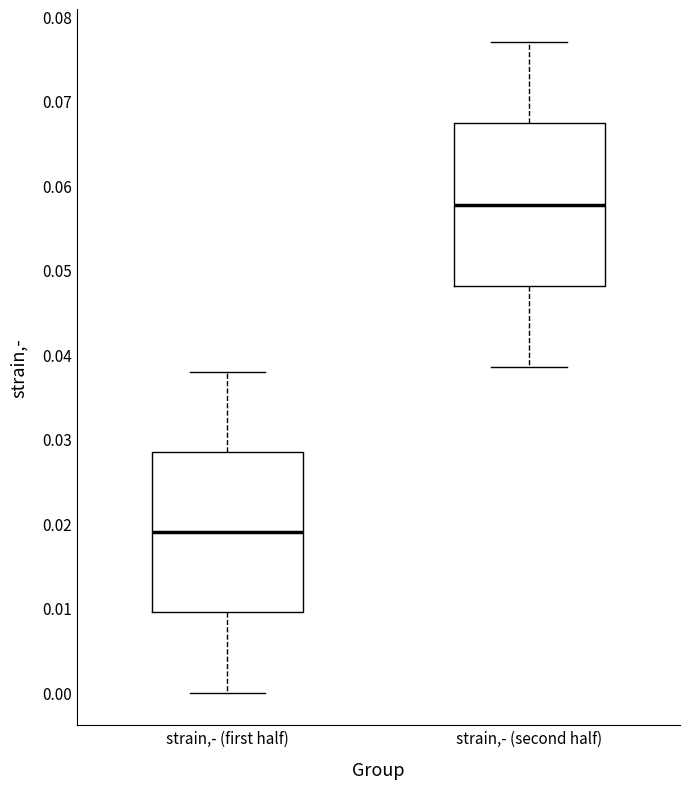

Which box's median line is the lowest?

strain,- (first half)